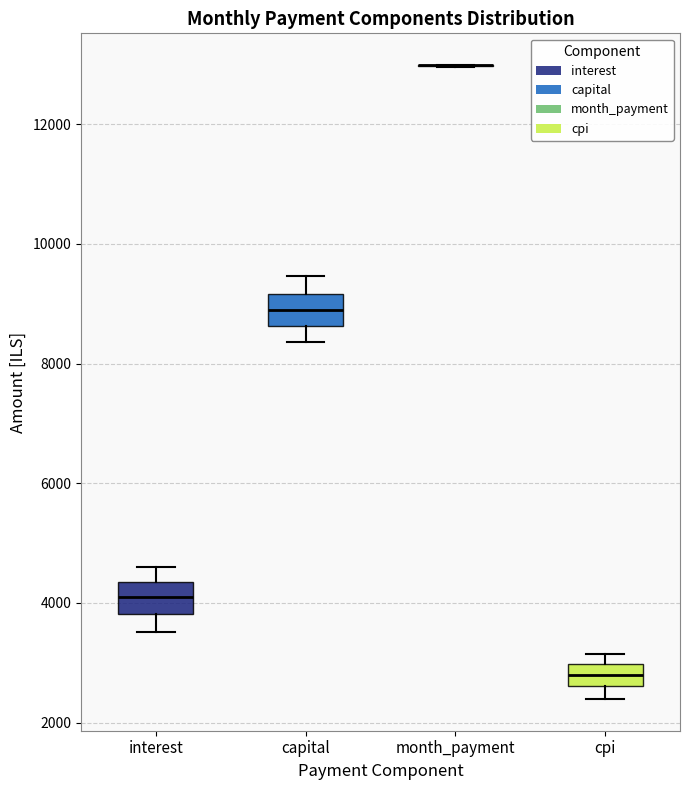

Reading left to right, read every box against the y-axis: the position of its median line, the range the box covers, and the ends of its whiskers. The values are not printed on the chart, so give them approximately, as read against the axis.

interest: median 4000, box 3800 to 4400, whiskers 3600 to 4600
capital: median 8800, box 8600 to 9200, whiskers 8400 to 9400
month_payment: box collapsed to a line at 13000, whiskers 13000 to 13000
cpi: median 2800, box 2600 to 3000, whiskers 2400 to 3200